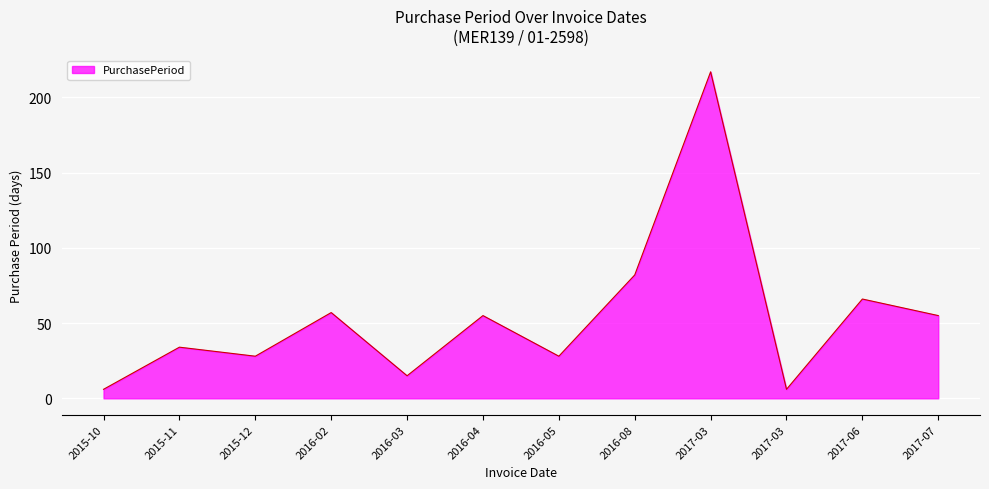

How many lines are shown in the chart?

1